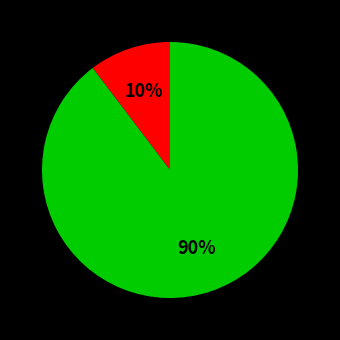

To the nearest percent, what is the average slice percentage?

50%